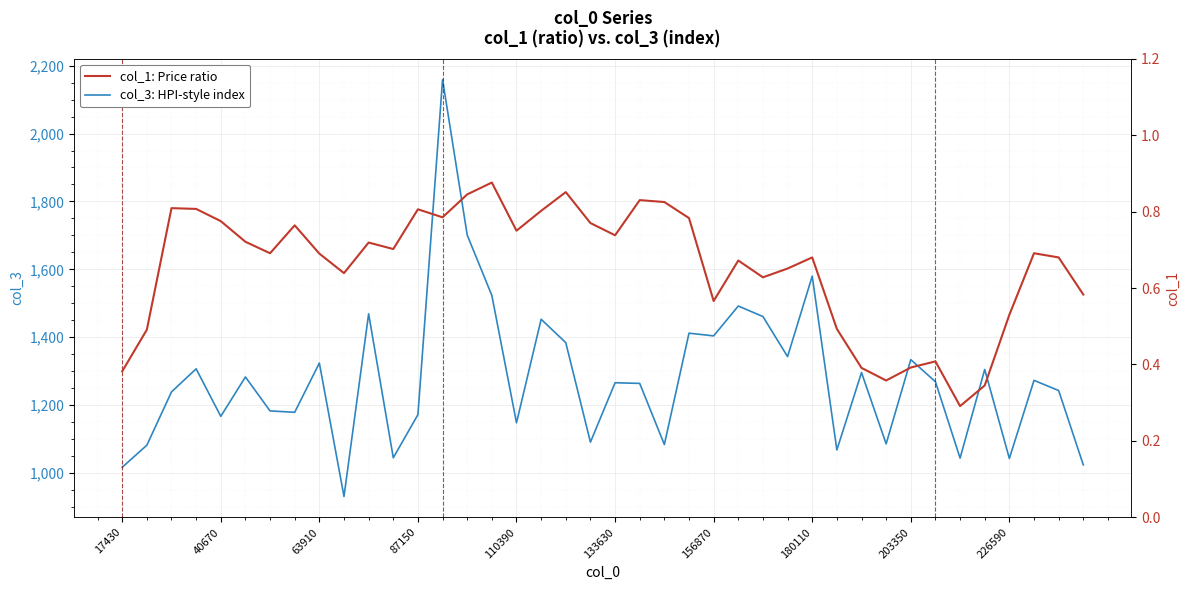

True or false: col_1: Price ratio and col_3: HPI-style index intersect in this chart.

False